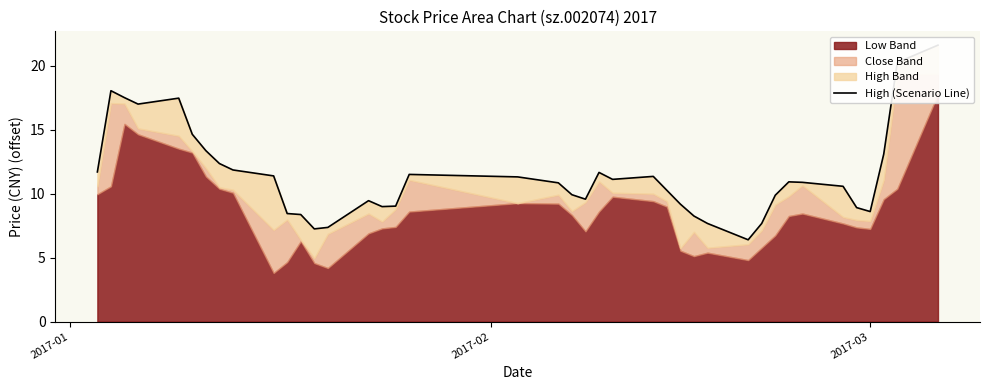

What is the difference between the maximum and second lowest values?

14.4